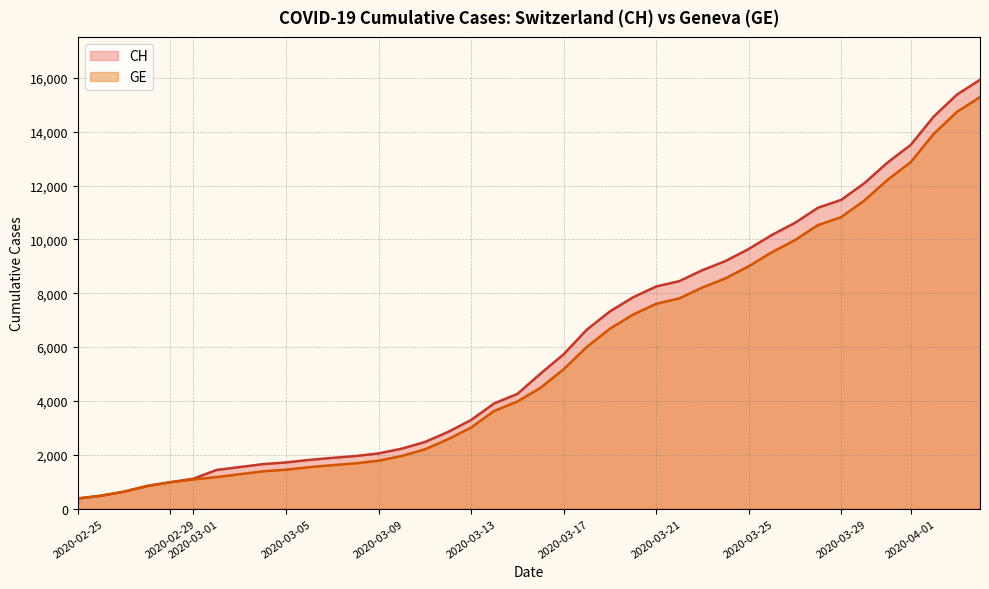

What is the smallest value displayed?

375